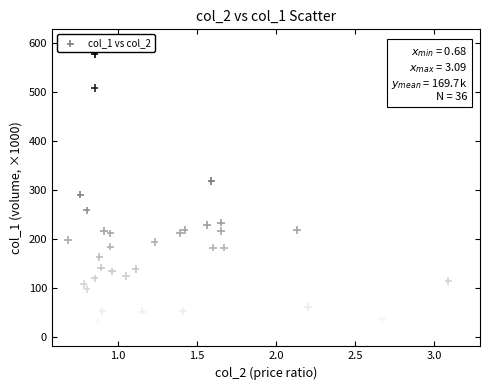

What is the range of X values (max minus min)?

2.4